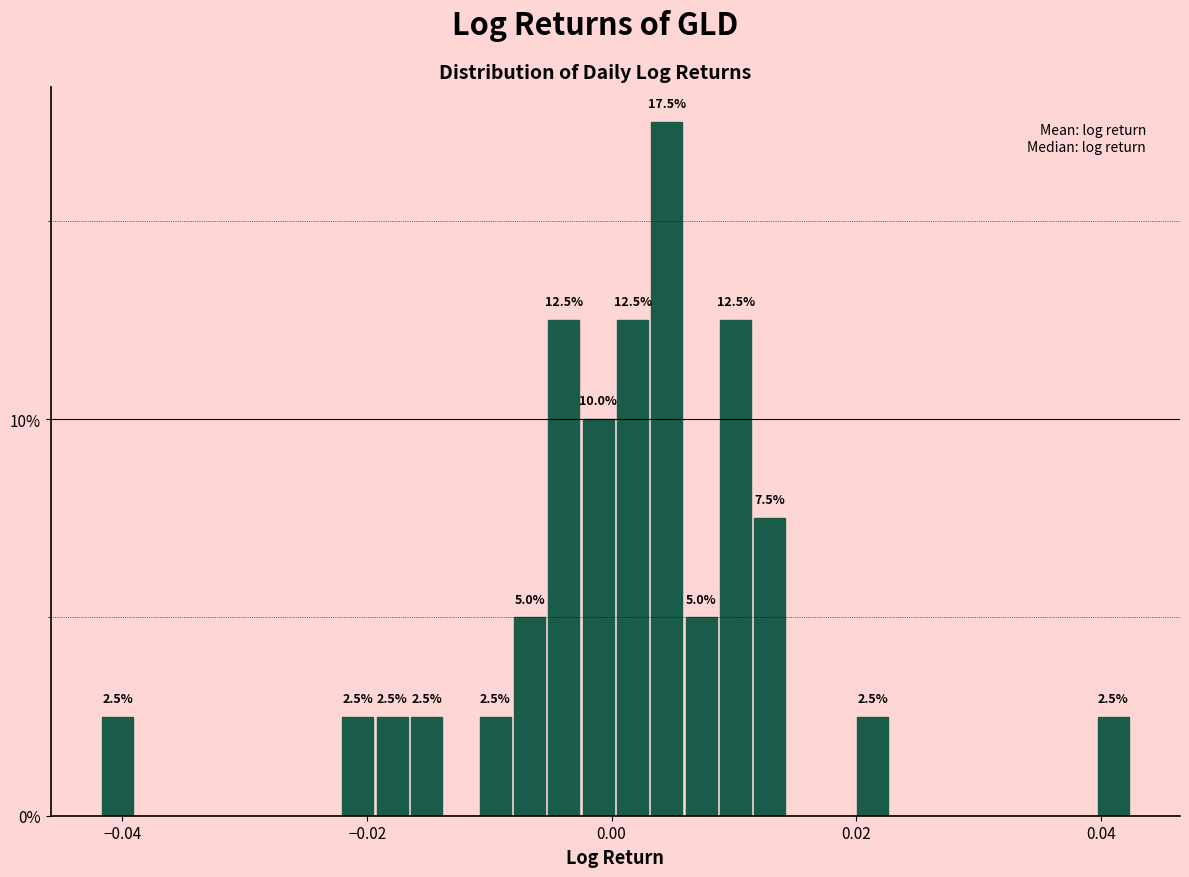

Around what value on the x-axis is the tallest bar? Give the approximate position of its centre, as read against the axis.

0.004